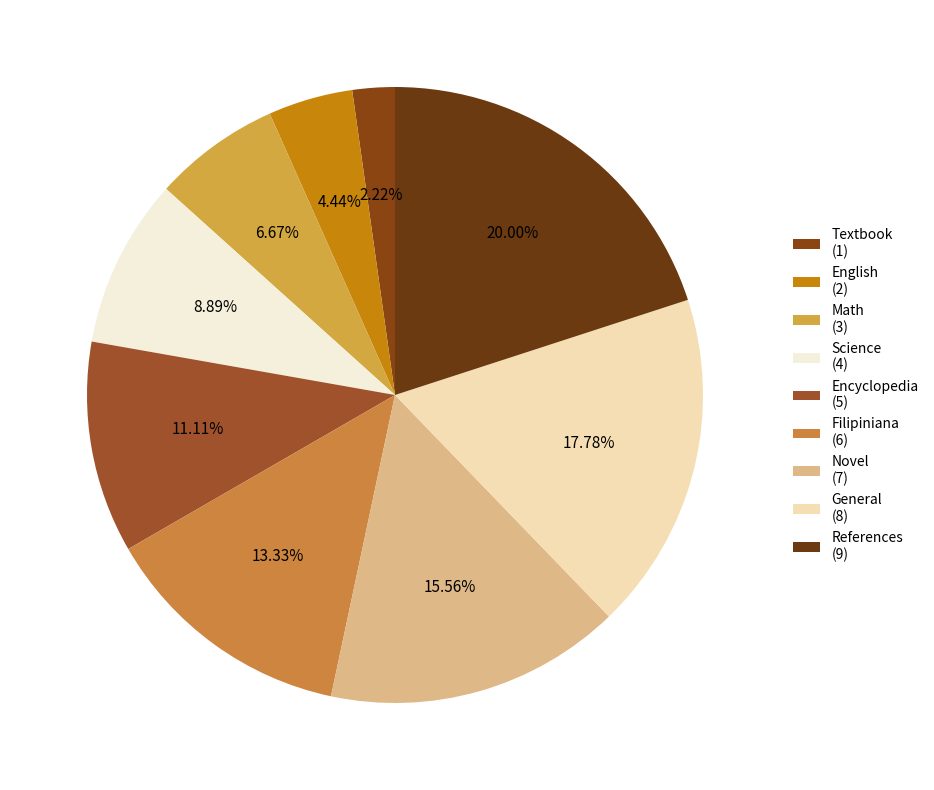

What is the ratio of the value at English to the value at Textbook?

2.0